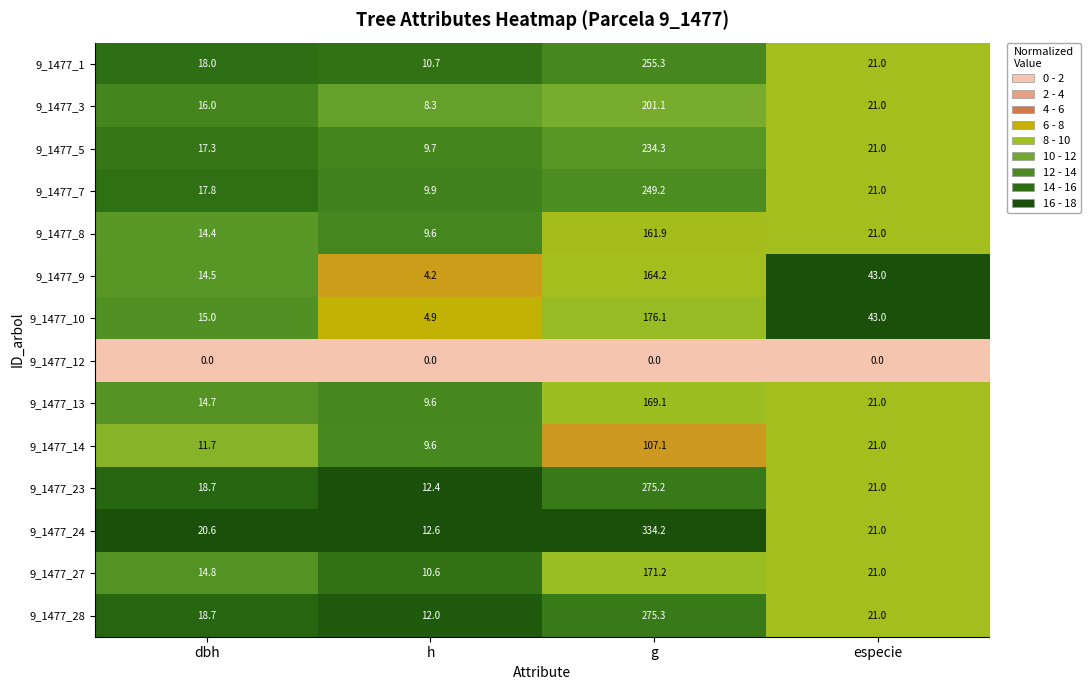

How many categories are shown in the chart?

4